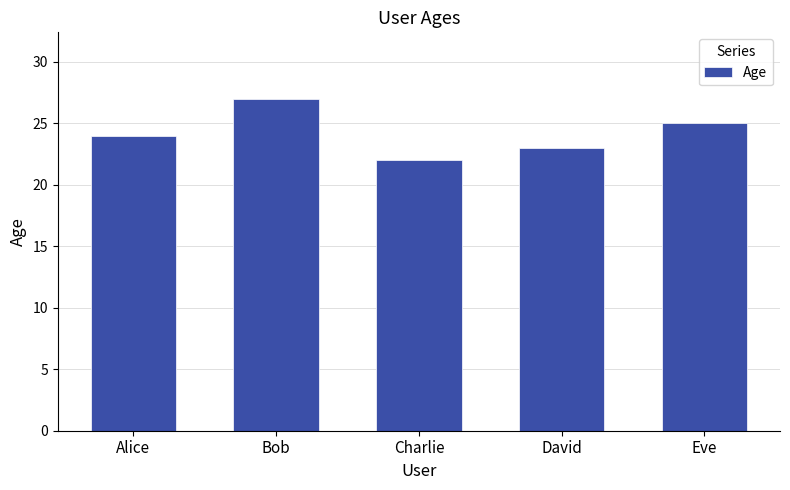

Which category has the lowest value across all series?

Charlie